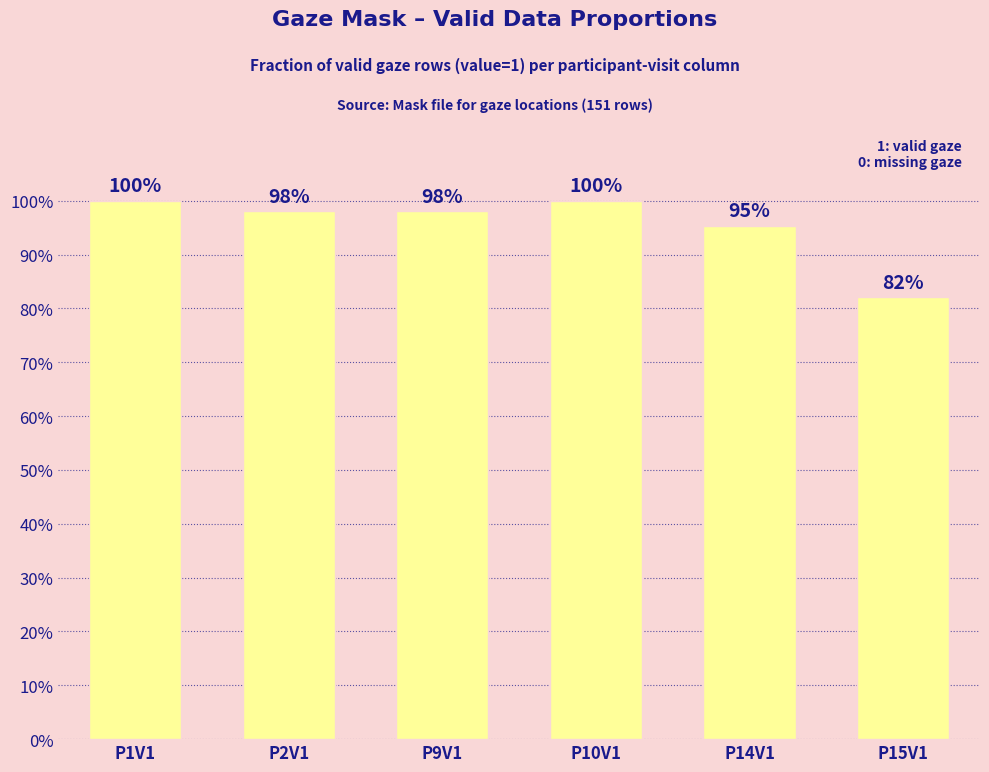

What is the sum of the values at P9V1 and P15V1?

1.8